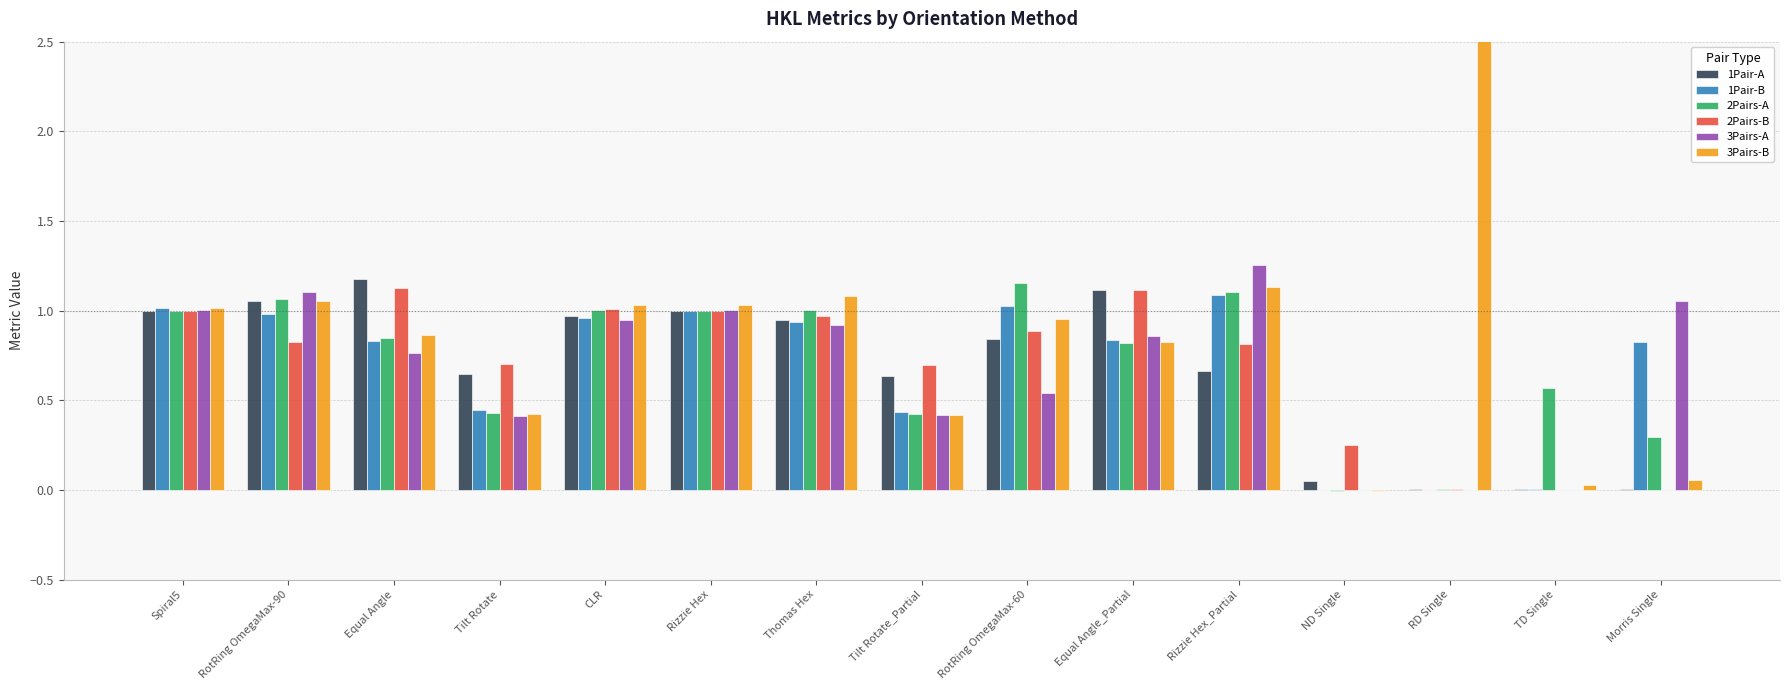

What position from the right is Equal Angle_Partial?

6